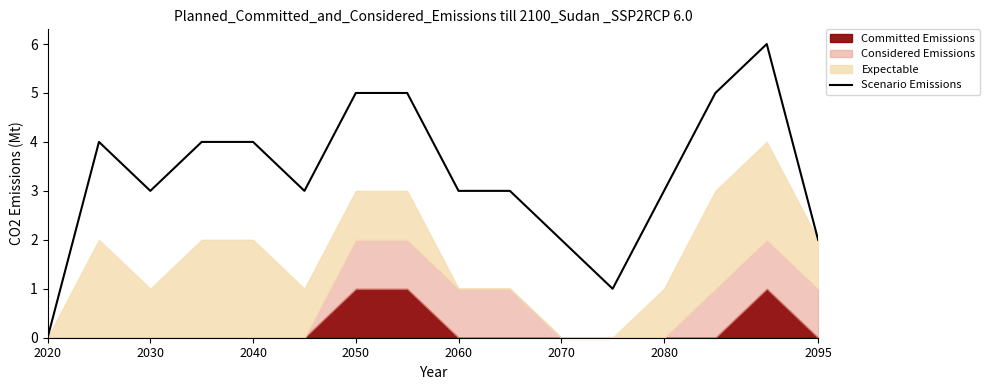

At which label does Scenario Emissions reach its minimum?

2020